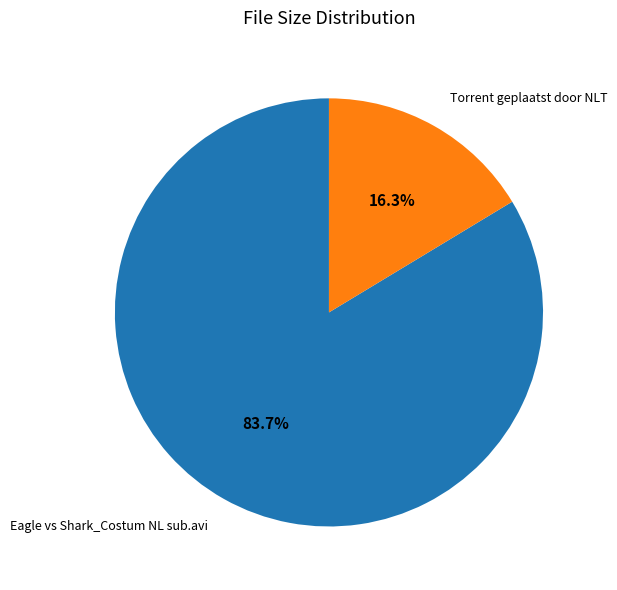

To the nearest percent, what portion does Eagle vs Shark_Costum NL sub.avi represent?

84%